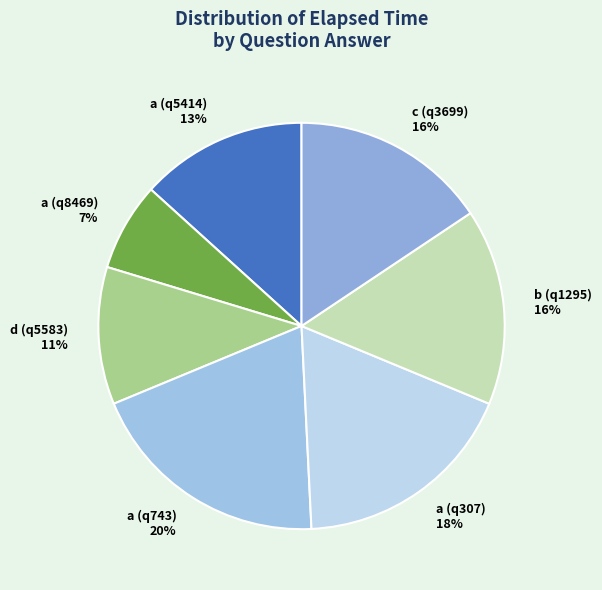

True or false: b (q1295) accounts for 25% of the total.

False